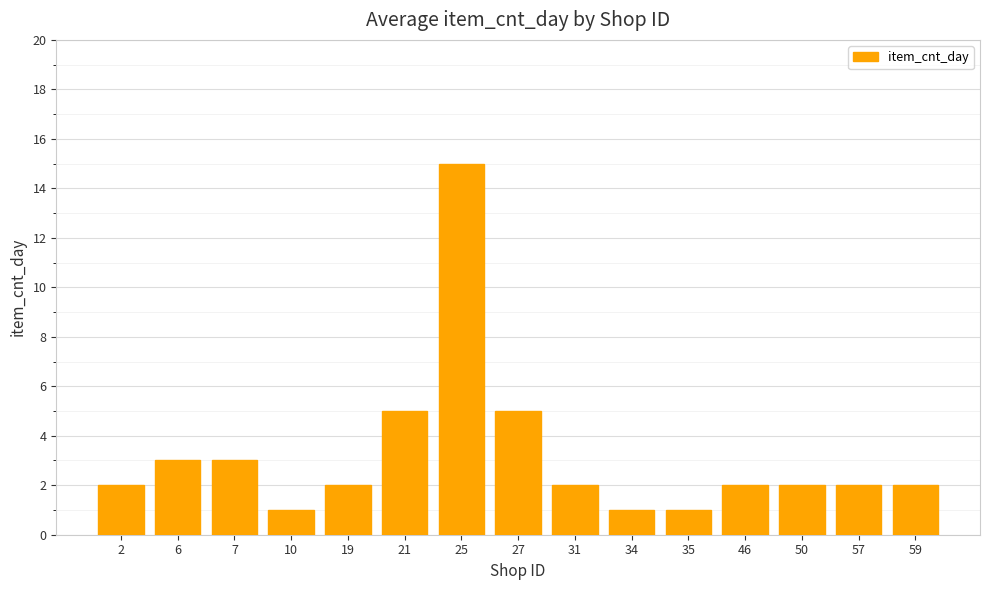

Approximately how many times larger is the value at 25 compared to 2?

7.5